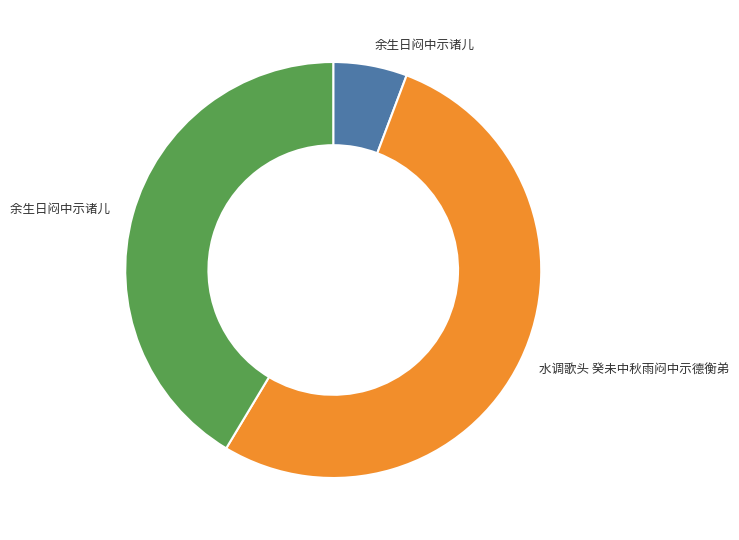

Is there any slice that represents more than half of the pie?

Yes